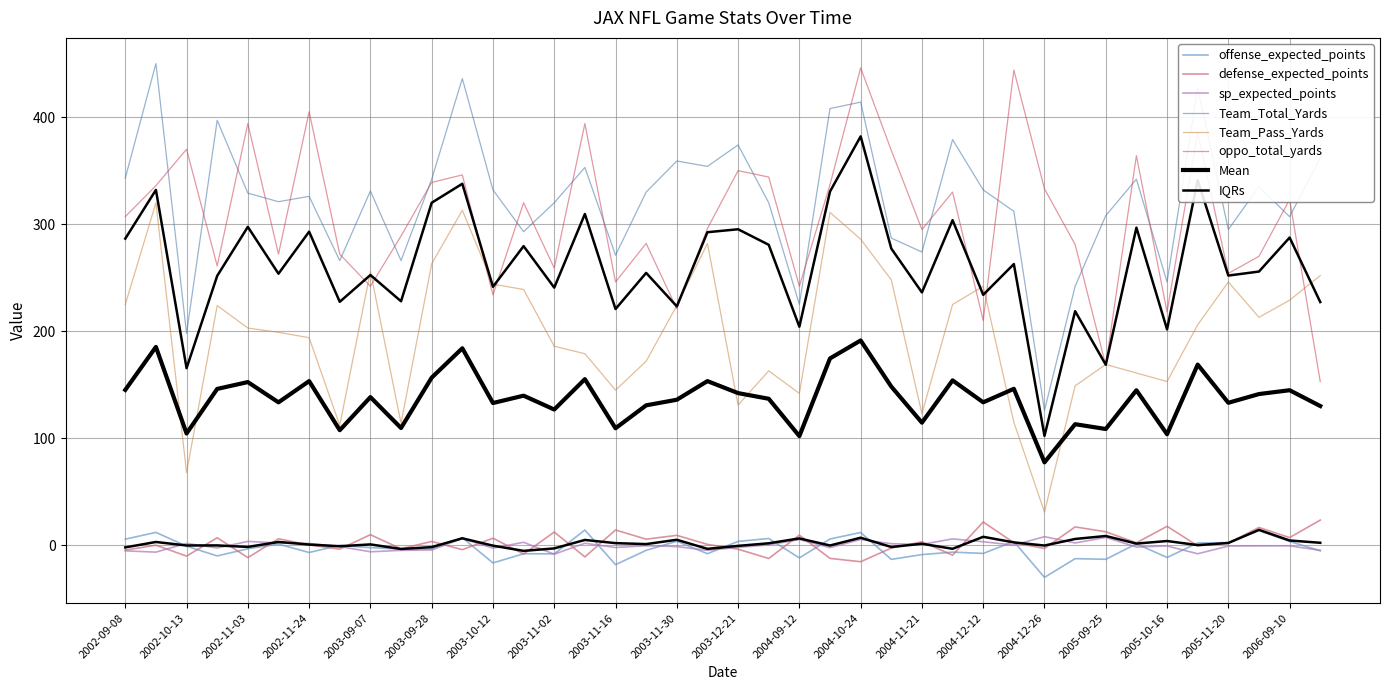

List the labels in order of Team_Total_Yards value, smallest first.

2004-12-26, 2002-10-13, 2004-09-12, 2004-01-02, 2005-10-16, 2002-12-29, 2003-09-21, 2003-11-16, 2004-11-21, 2004-10-31, 2003-10-26, 2005-11-20, 2006-09-10, 2005-09-25, 2004-12-19, 2003-11-02, 2003-12-28, 2002-11-17, 2002-11-24, 2002-11-03, 2003-11-23, 2003-09-07, 2003-10-12, 2004-12-12, 2005-01-01, 2003-09-28, 2005-10-09, 2002-09-08, 2003-11-09, 2003-12-14, 2003-11-30, 2006-09-18, 2003-12-21, 2004-11-28, 2002-10-20, 2004-10-03, 2004-10-24, 2005-10-30, 2003-10-05, 2002-09-15